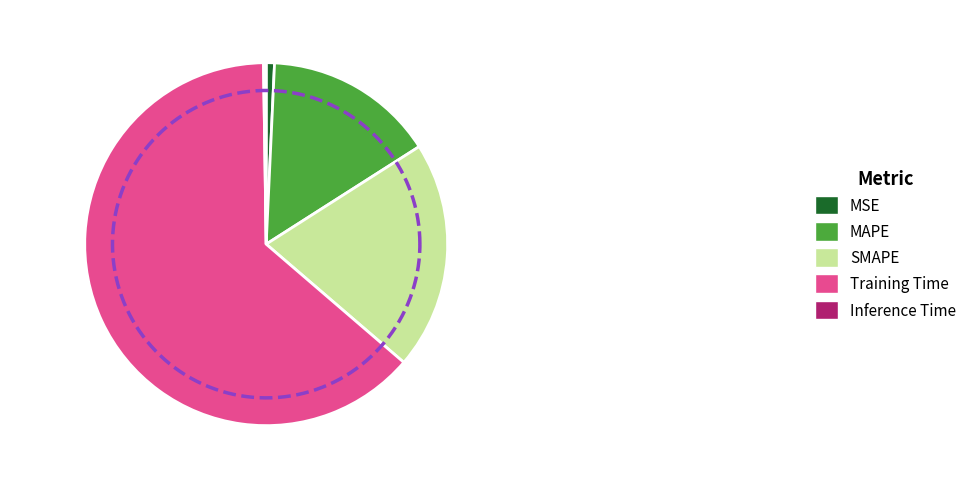

Rank the categories by value from lowest to highest.

Inference Time, MSE, MAPE, SMAPE, Training Time